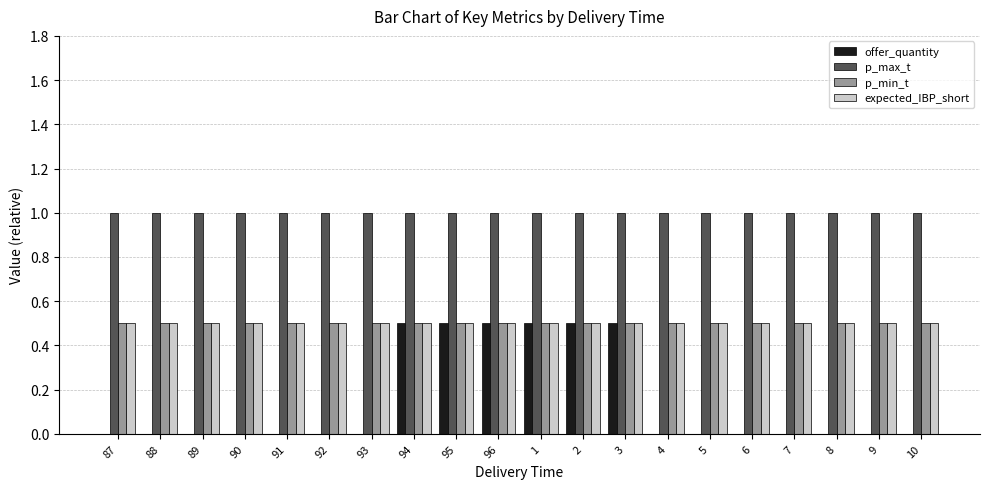

What is the approximate value of p_max_t at 91?

1.0